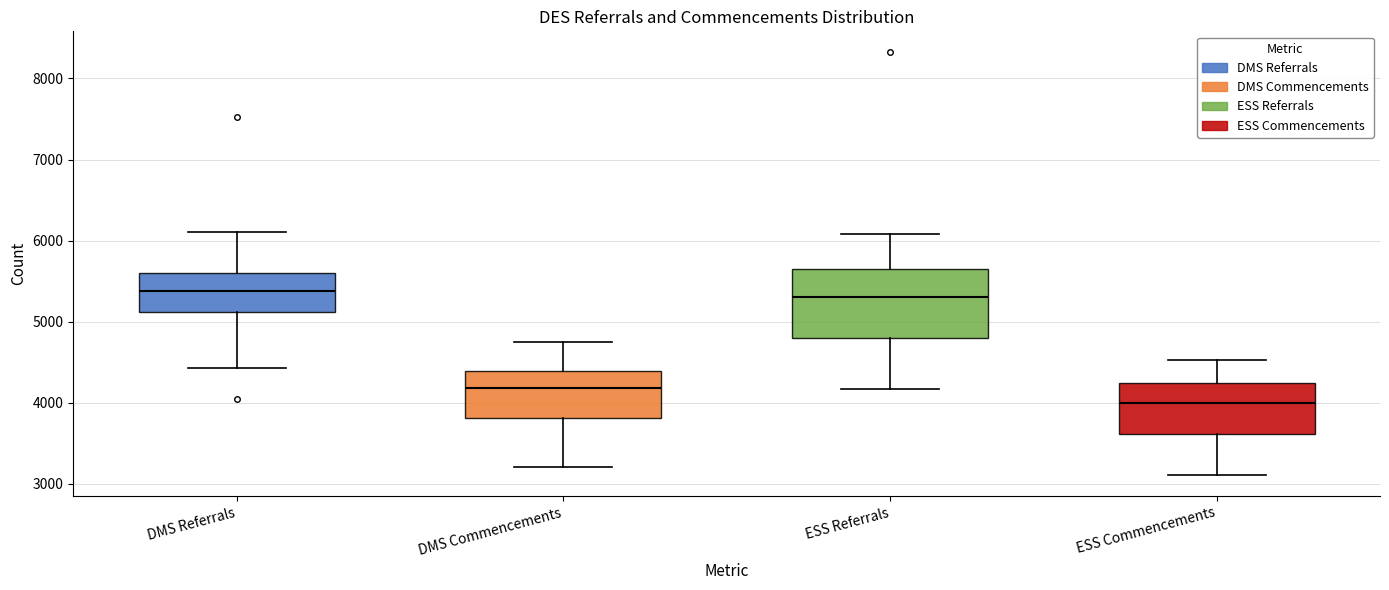

Which box's median line is the lowest?

ESS Commencements